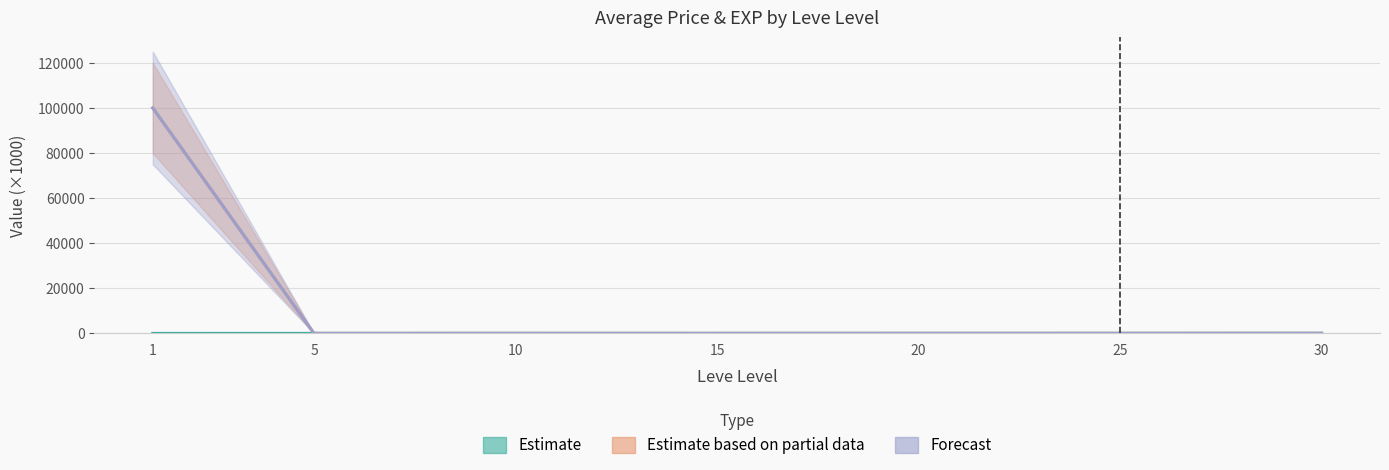

Rank the series at 5 from lowest to highest value.

Estimate based on partial data, Estimate, Forecast